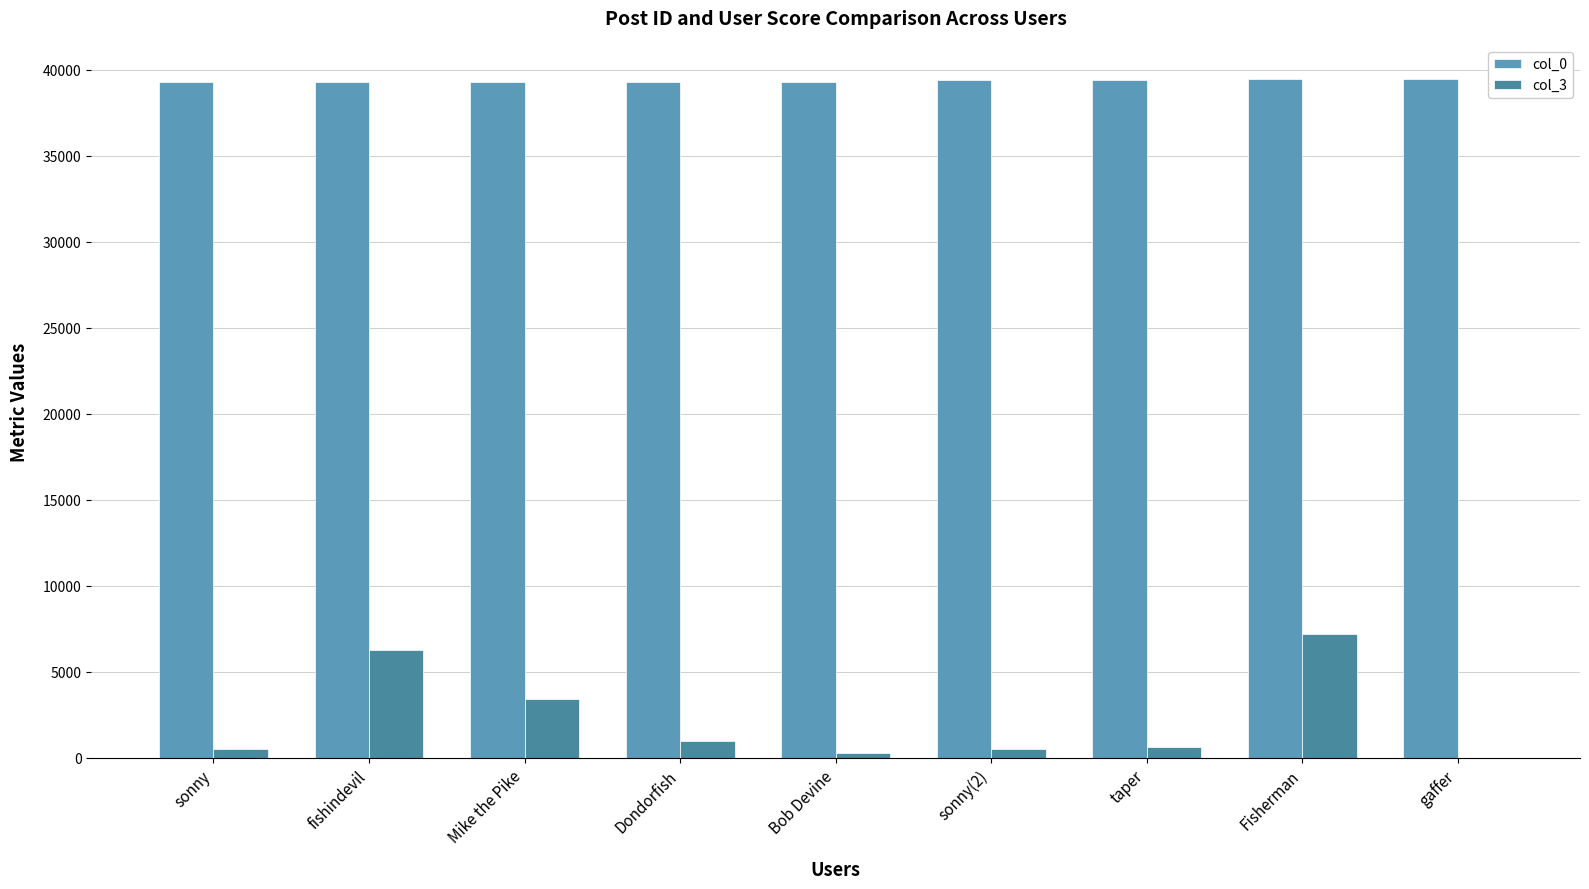

Are the bars grouped side by side (vs. stacked)?

Yes